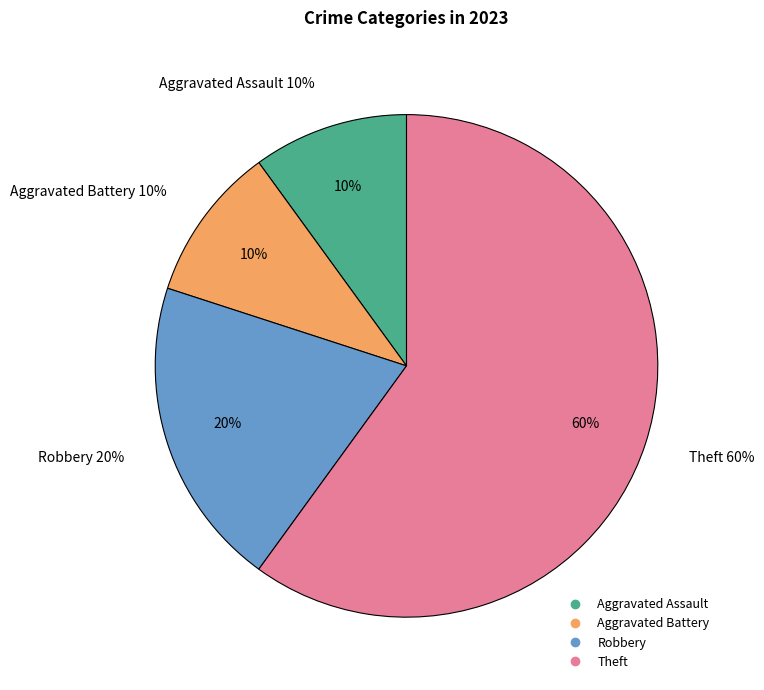

Between Aggravated Assault and Theft, which is larger?

Theft